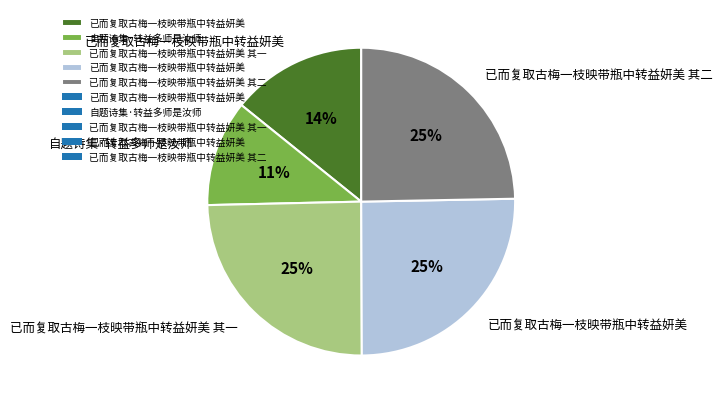

To the nearest percent, what is the difference between the largest and smallest slice percentages?

14%